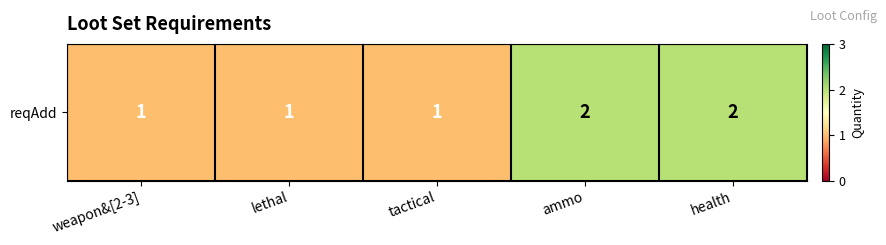

List the labels in order of value, largest first.

ammo, health, weapon&[2-3], lethal, tactical